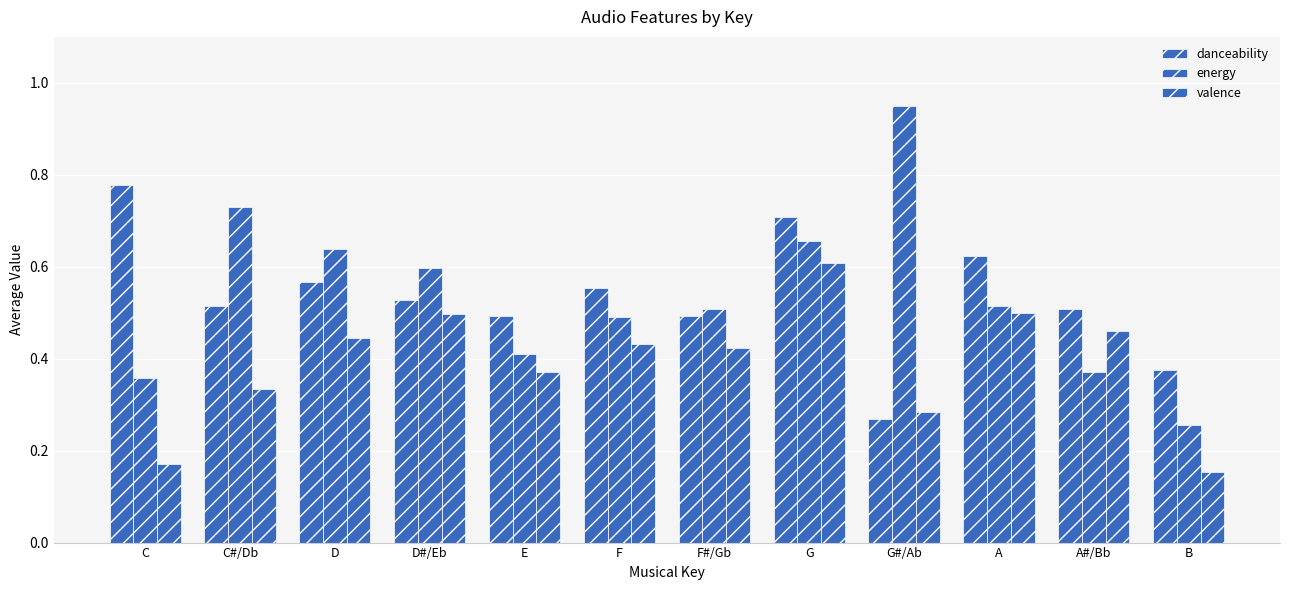

Rank the series at C#/Db from lowest to highest value.

valence, danceability, energy